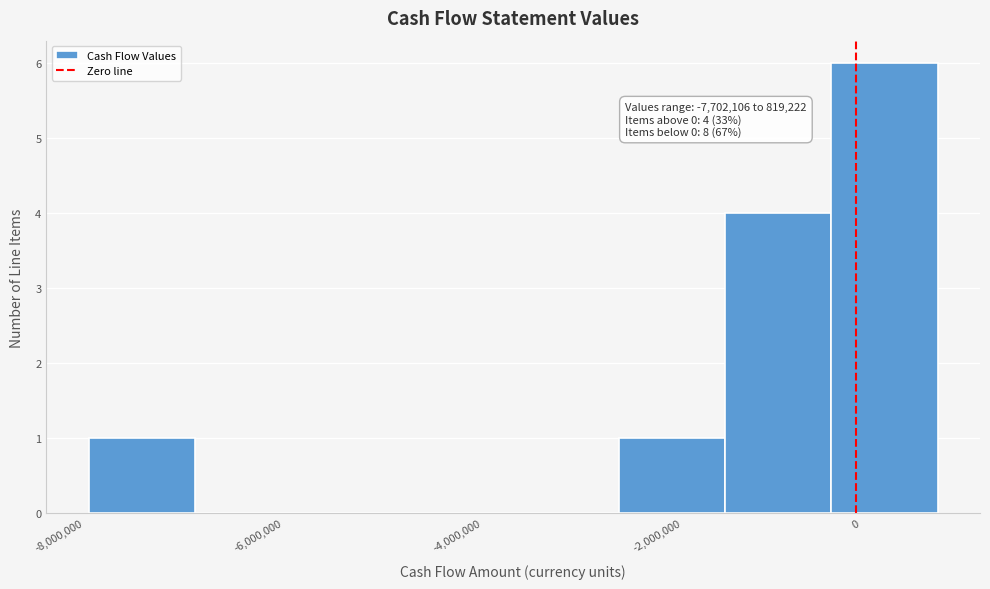

Over which range of the x-axis is the bar tallest?

-200000 to 800000